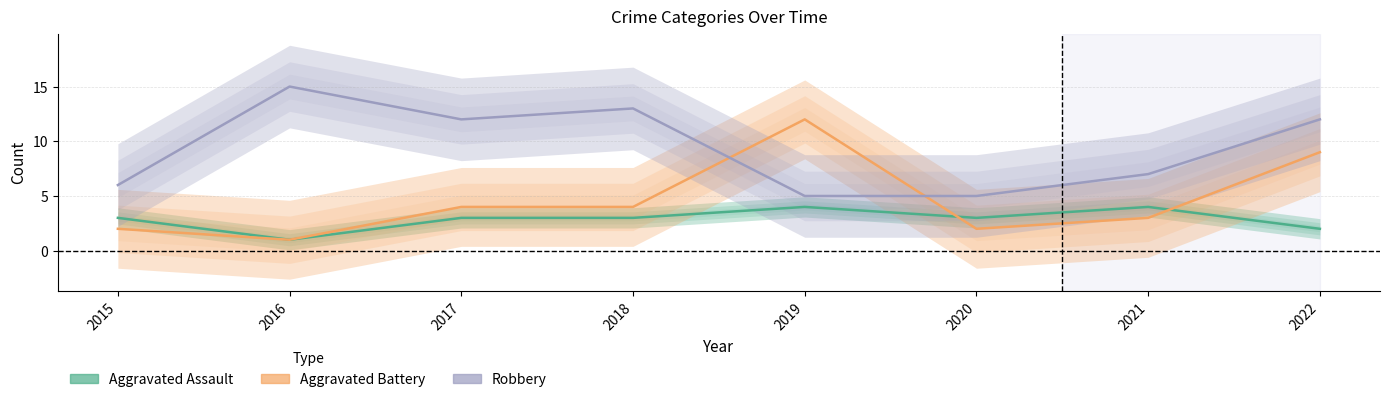

What is the spread (max minus min) of values at 2022?

10